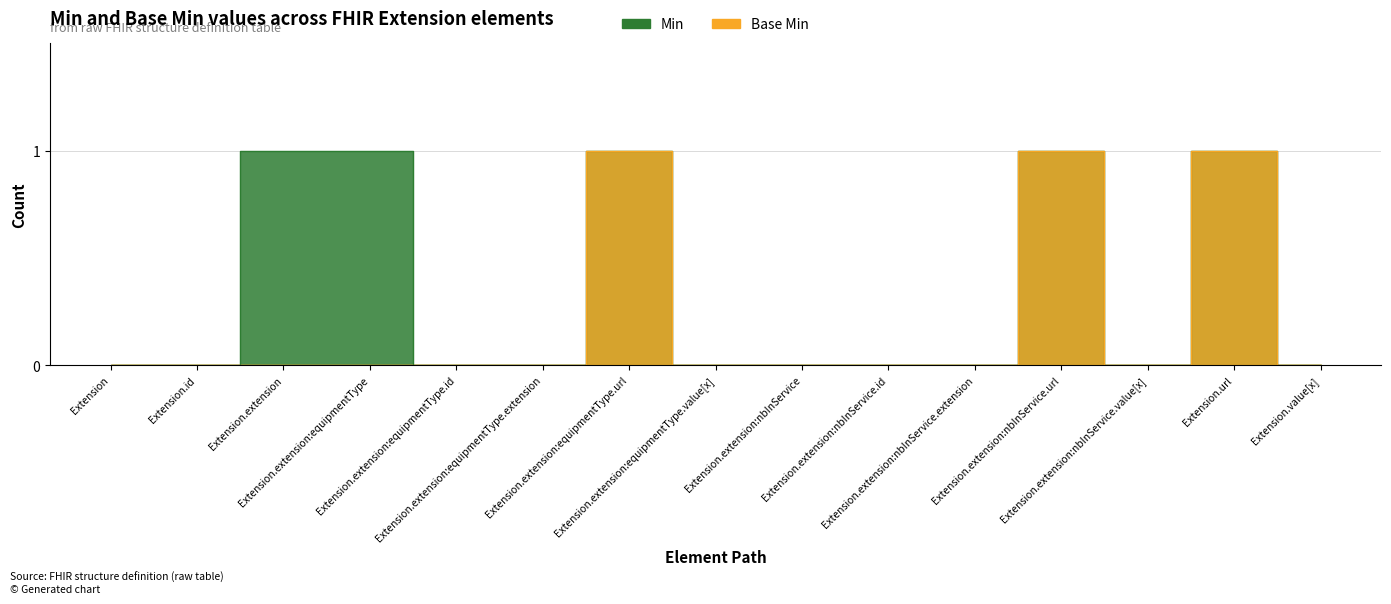

Rank the series at Extension.value[x] from lowest to highest value.

Min, Base Min